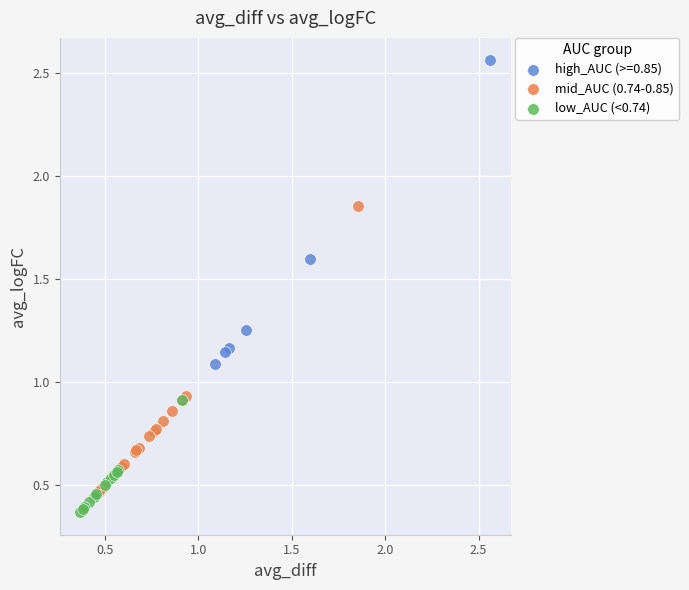

Which series reaches the maximum Y coordinate?

high_AUC (>=0.85)